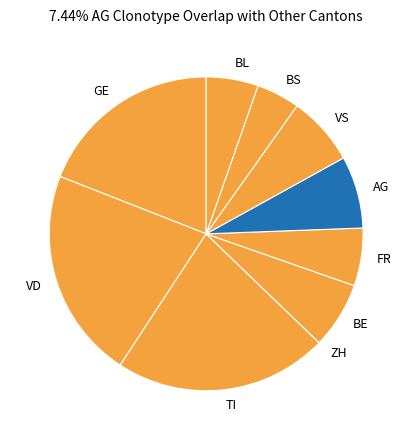

Which has a higher value, VD or VS?

VD